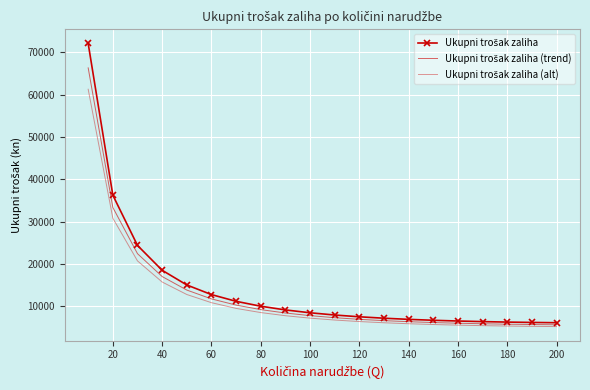

How many lines are shown in the chart?

3